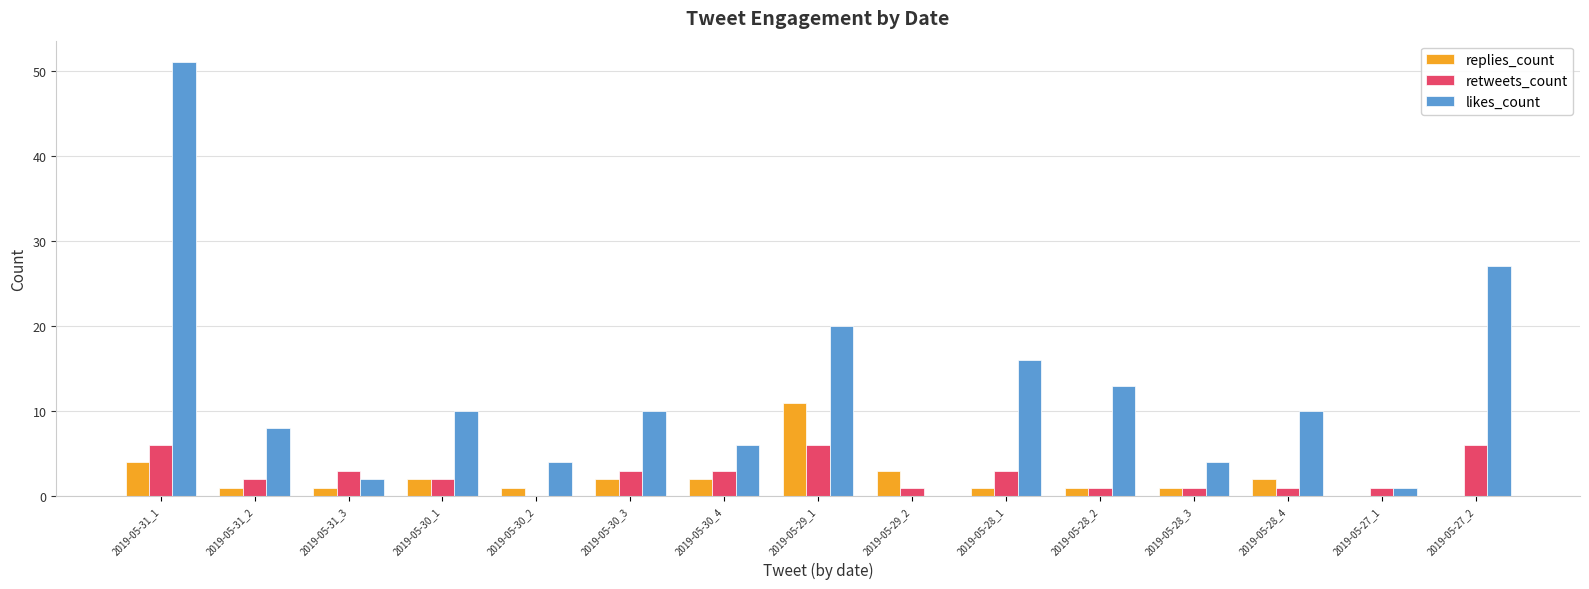

What is the sum of all replies_count values?

32